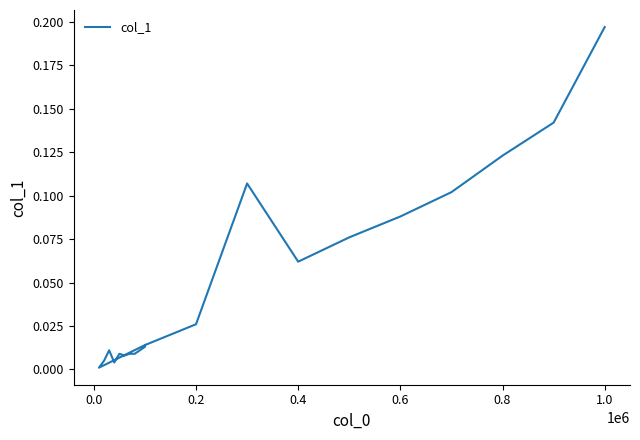

What is the maximum value shown in the chart?

0.2